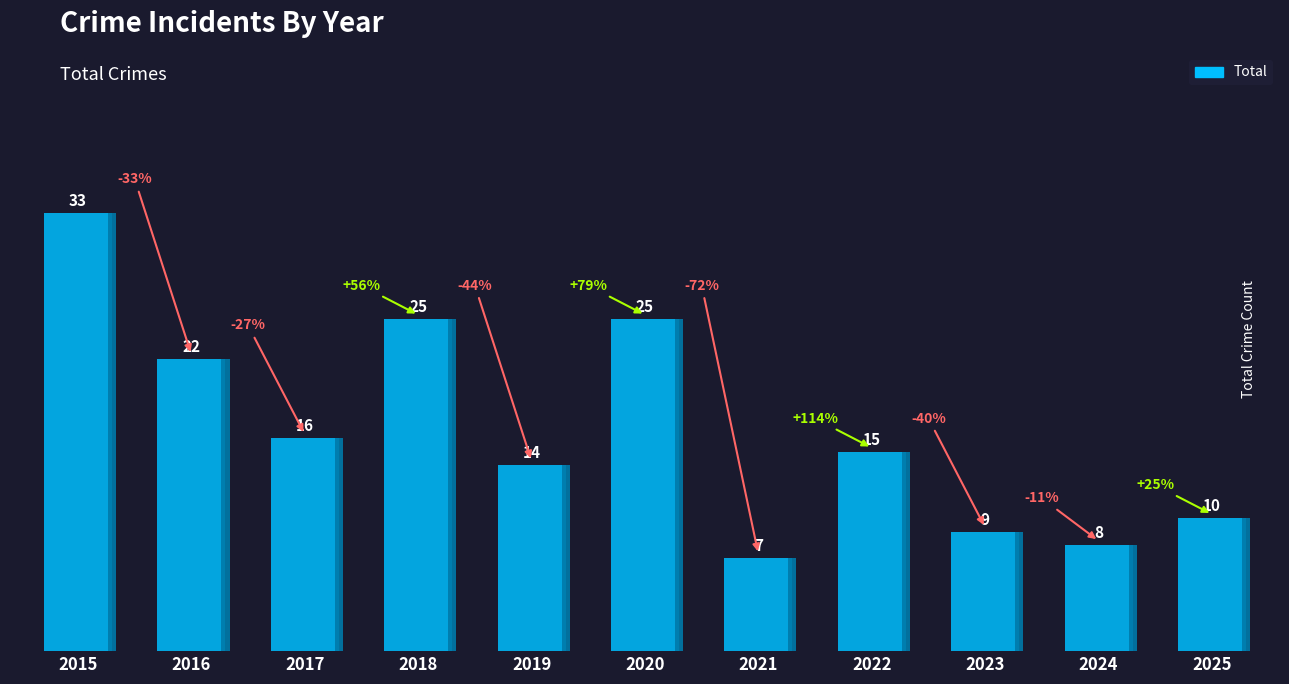

What is the value of the 9th bar from the left?

9